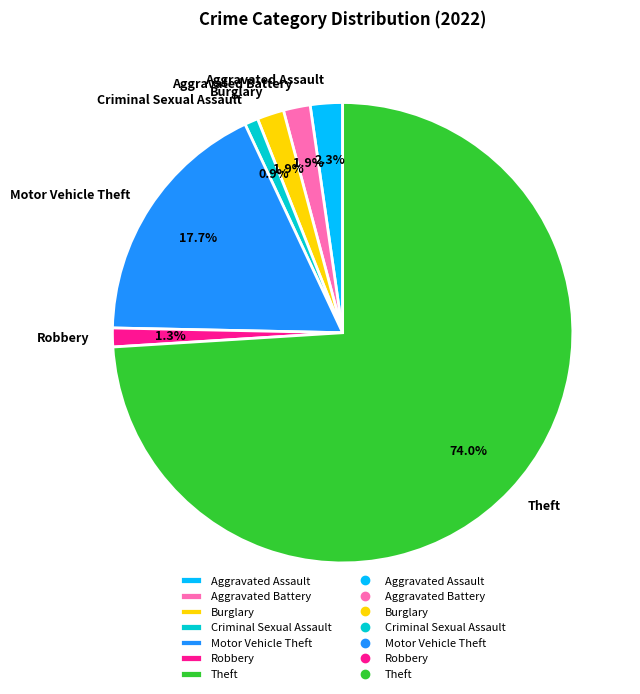

What is the total percentage of Theft and Robbery?

75.3%